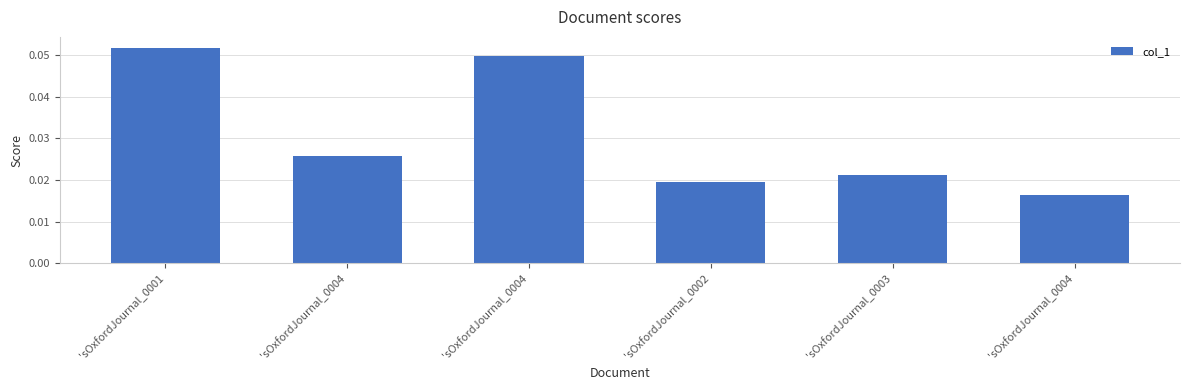

Where is the data nearest to the value 0?

'sOxfordJournal_0004